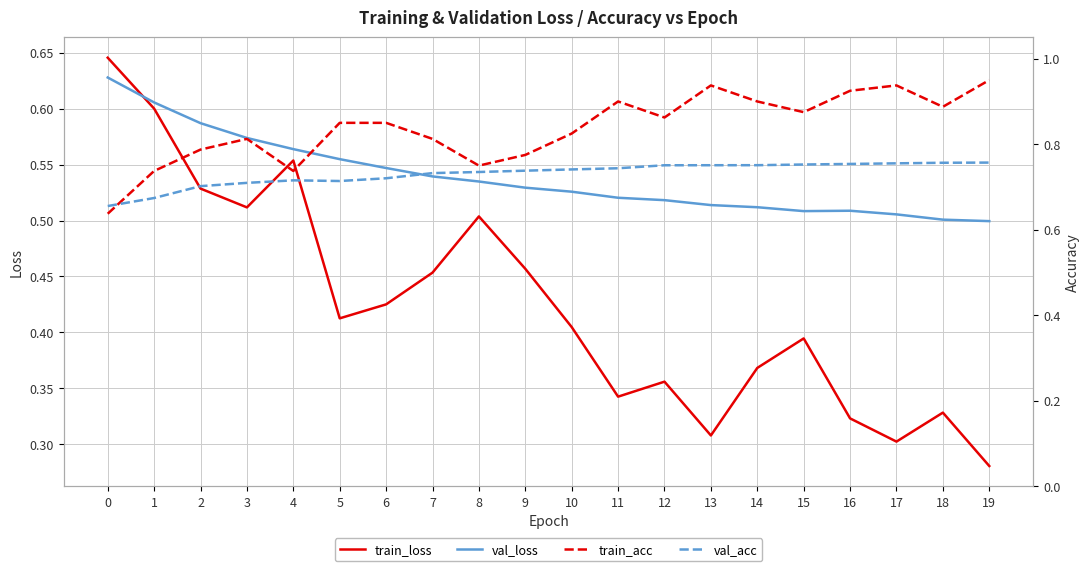

Which series changed the most between 8 and 18?

train_loss